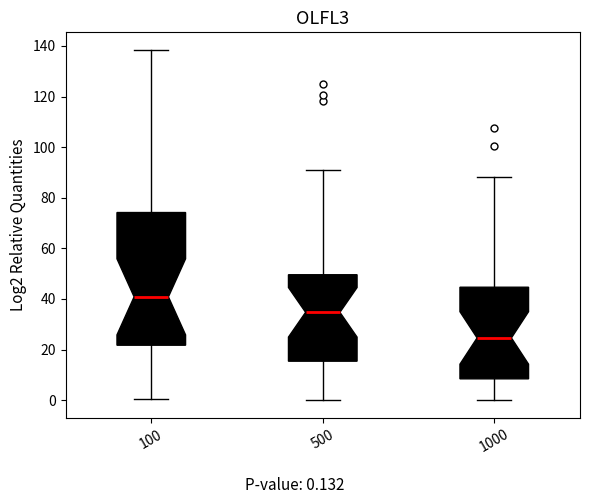

Which box is the tallest, from its lower edge to its upper edge?

100